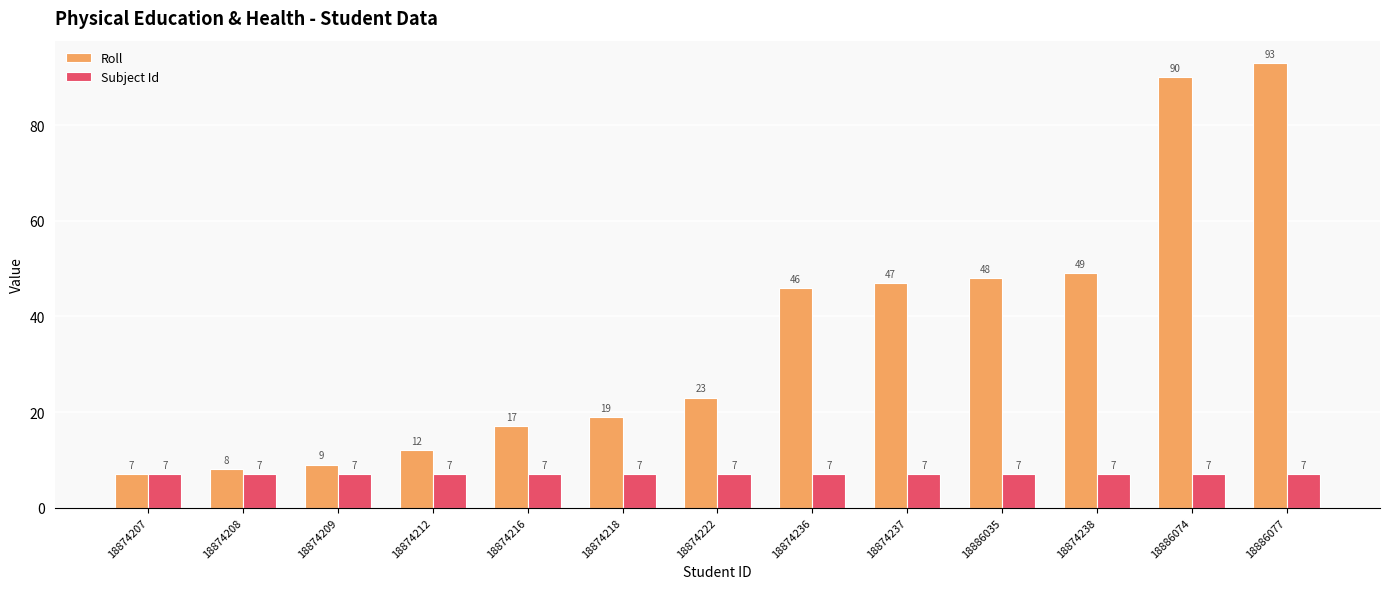

Is it true that Subject Id equals 7 at 18874212?

True